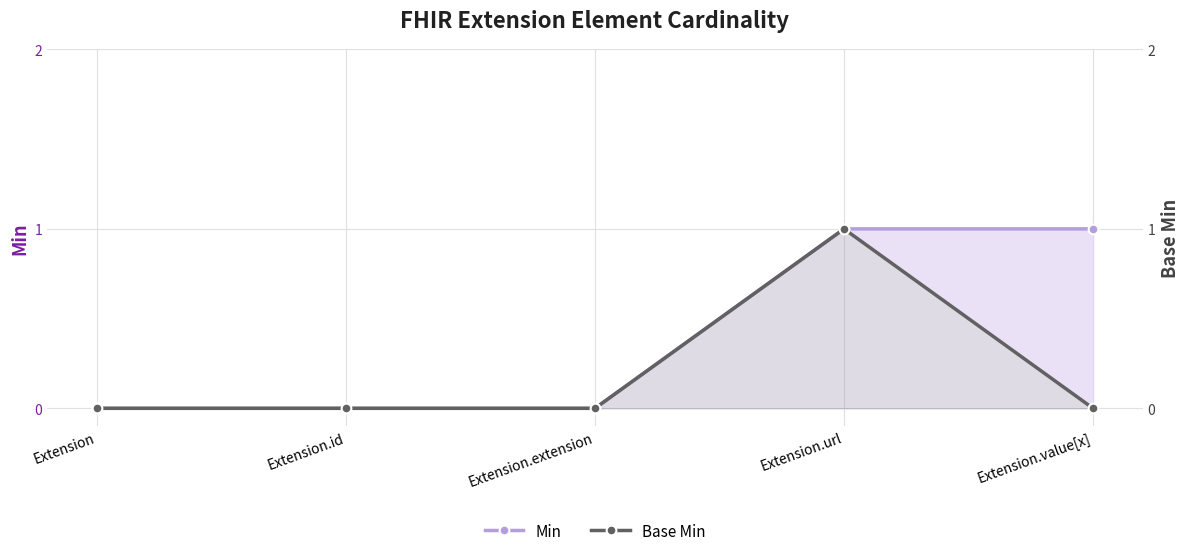

Reading left to right, what are all the values shown in this chart?

Min: Extension=0	Extension.id=0	Extension.extension=0	Extension.url=1	Extension.value[x]=1
Base Min: Extension=0	Extension.id=0	Extension.extension=0	Extension.url=1	Extension.value[x]=0